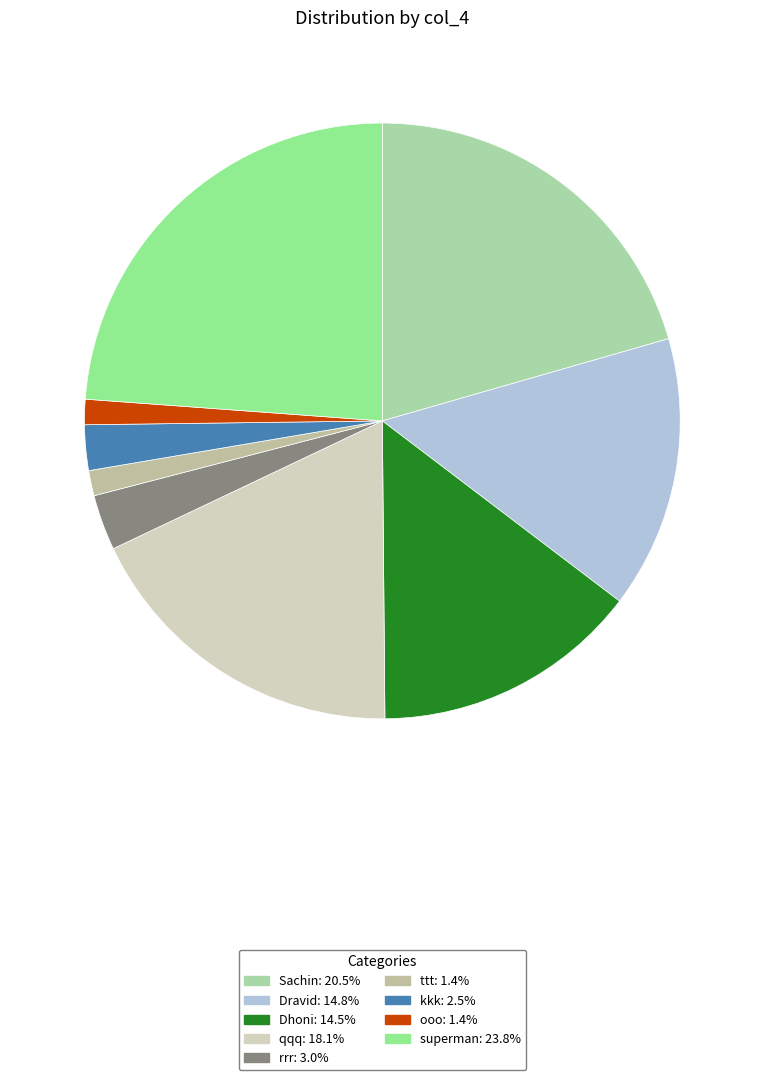

True or false: Sachin accounts for 32% of the total.

False